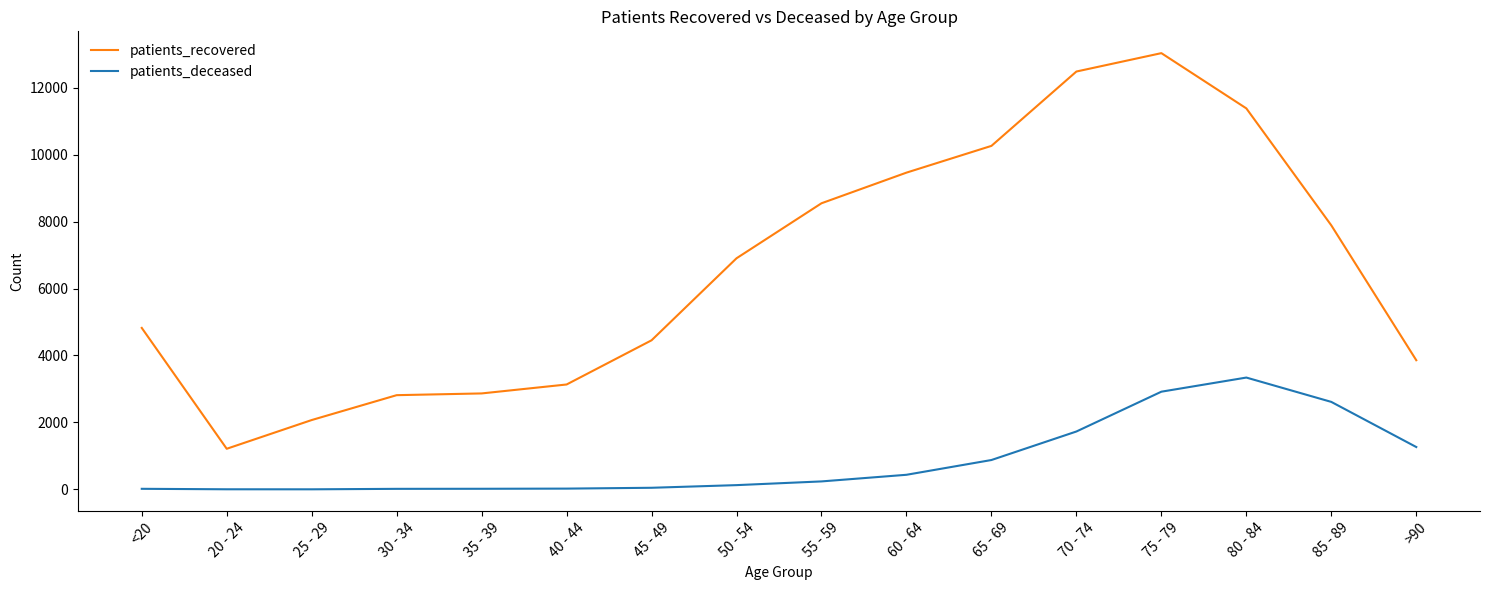

Which series changed the most between 35 - 39 and 50 - 54?

patients_recovered